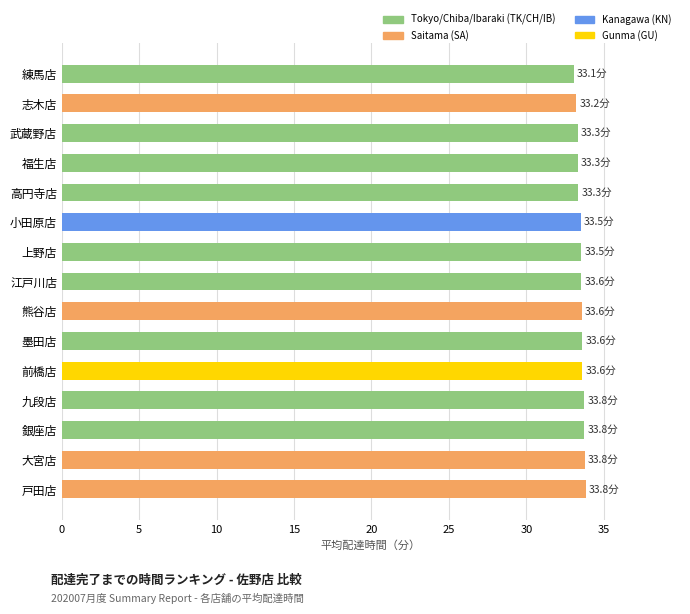

What is the maximum value shown in the chart?

33.8